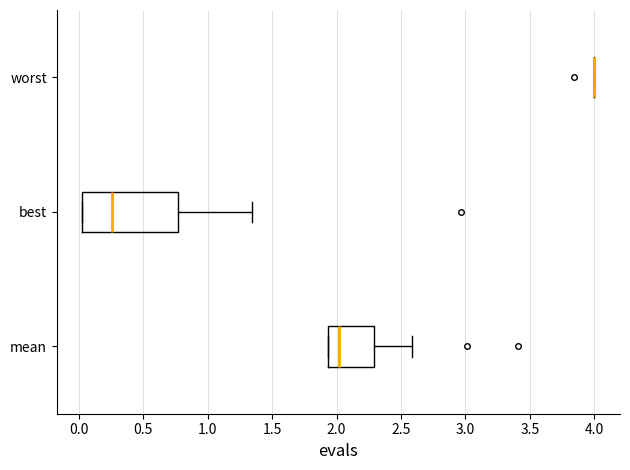

Comparing the boxes themselves (not the whiskers), which one is the widest?

best